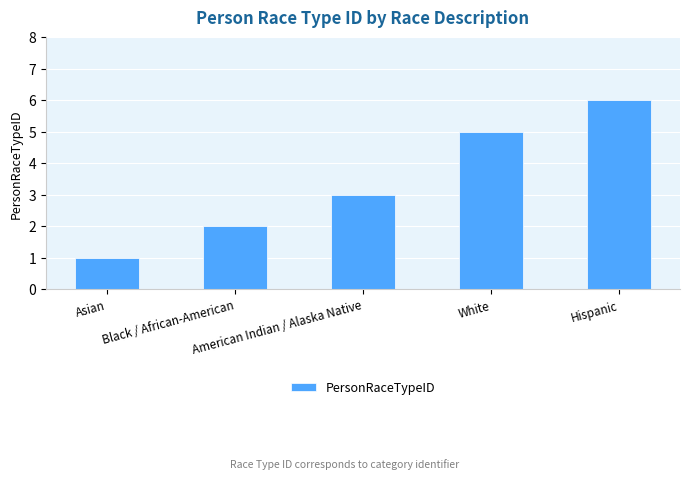

What is the value of the 4th bar from the left?

5